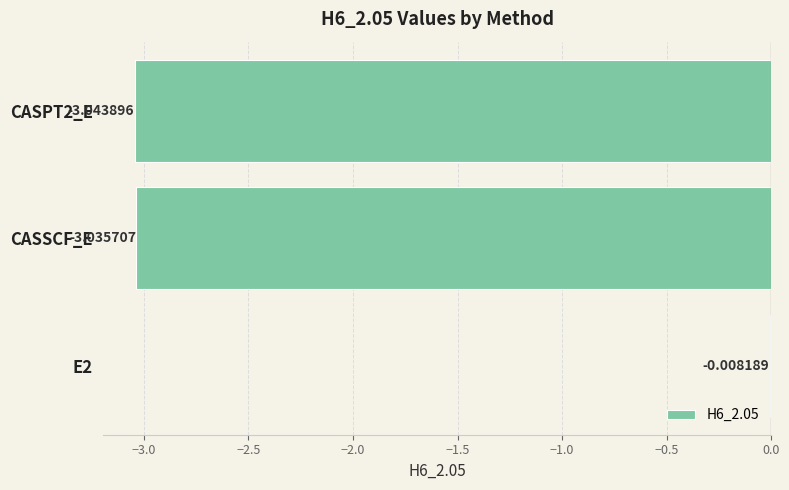

How many data points are above -3?

1